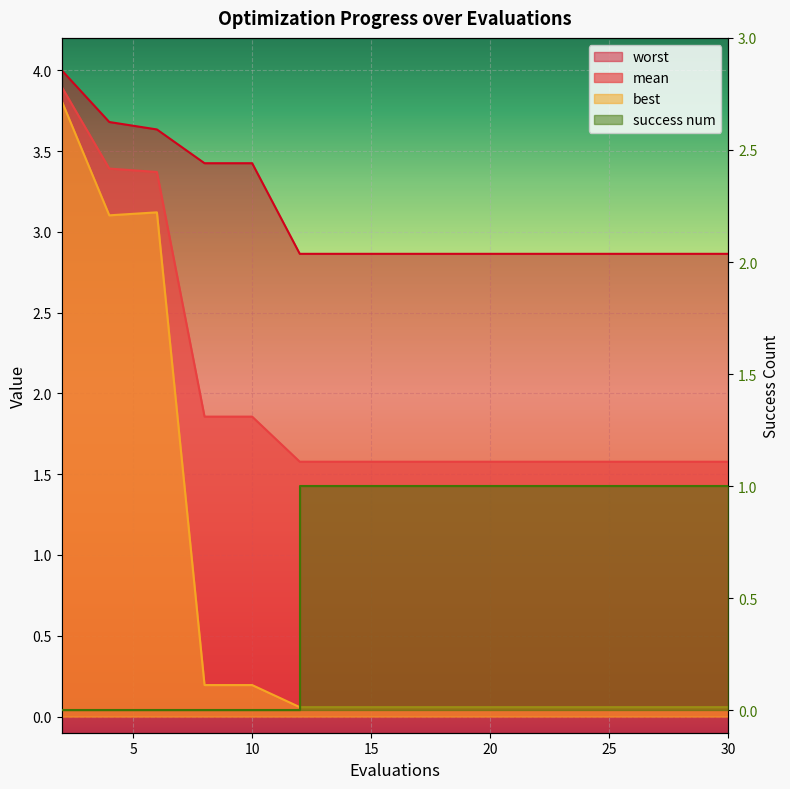

What is the difference between the second highest and second lowest values in the worst series?

0.8